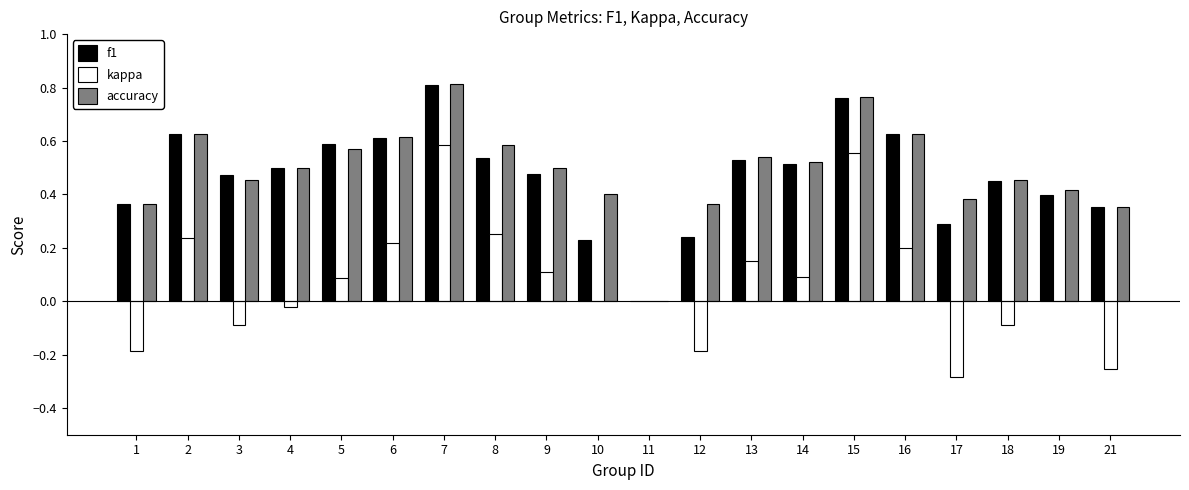

Between 1 and 5, which series saw the biggest shift?

kappa